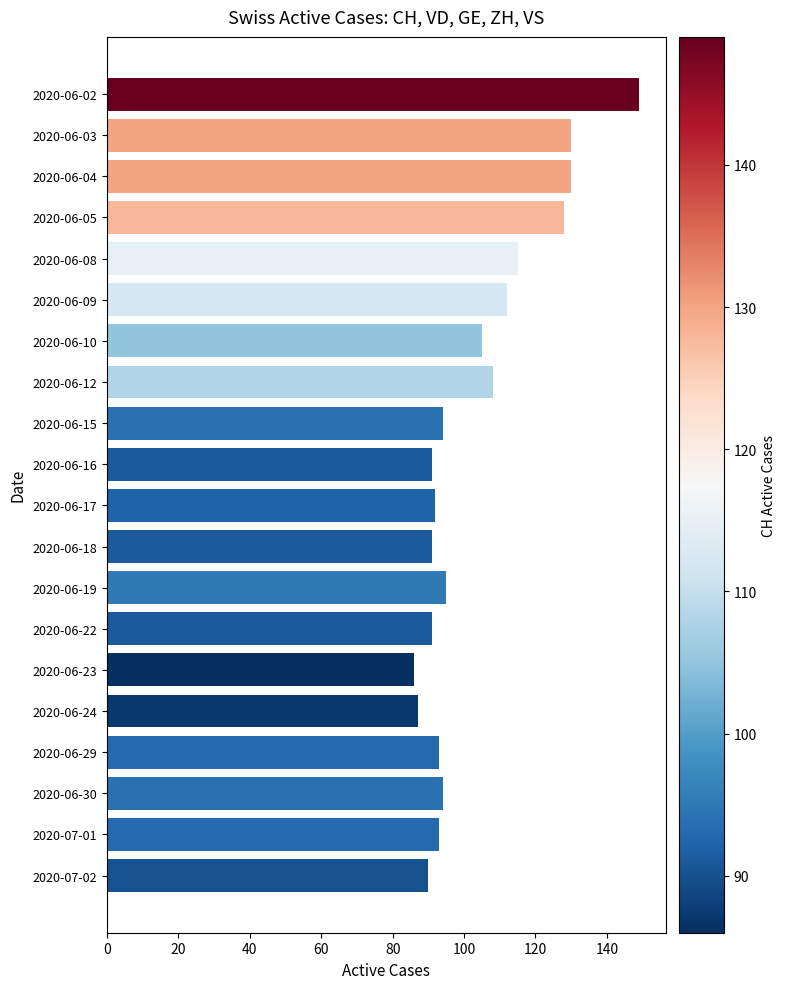

The chart shows a value of 93 at 2020-06-29. True or false?

True